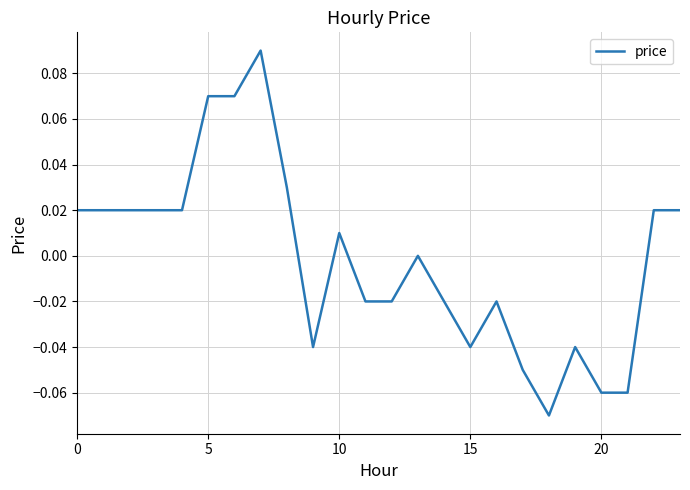

Count the number of data series in this chart.

1